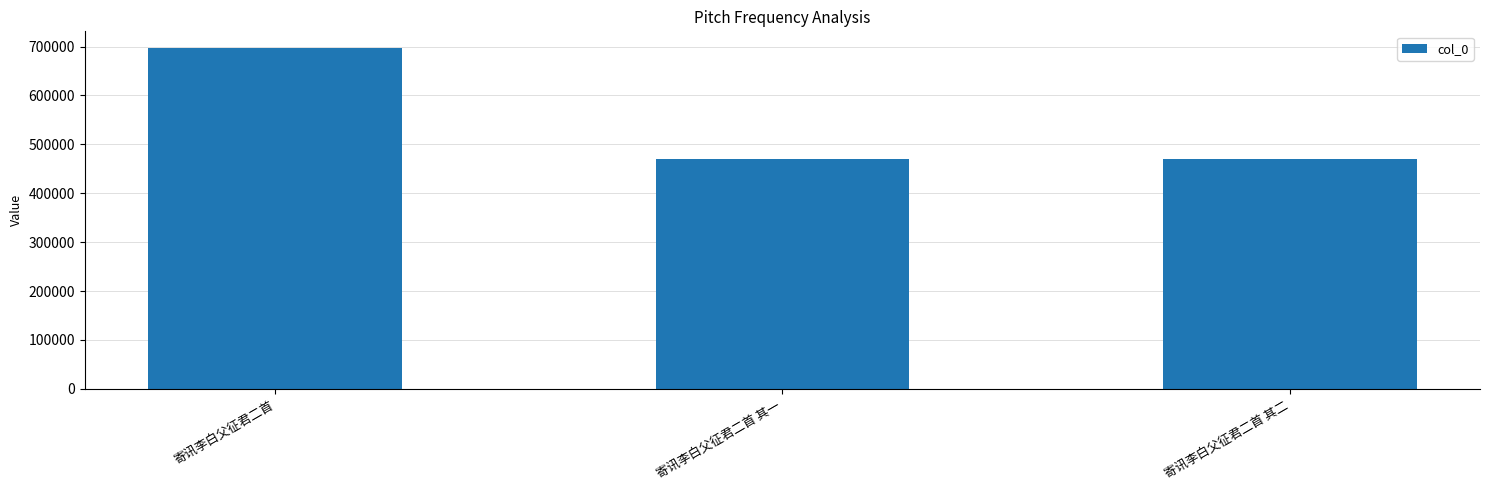

Approximately how many times larger is the value at 寄讯李白父征君二首 其一 compared to 寄讯李白父征君二首 其二?

1.0